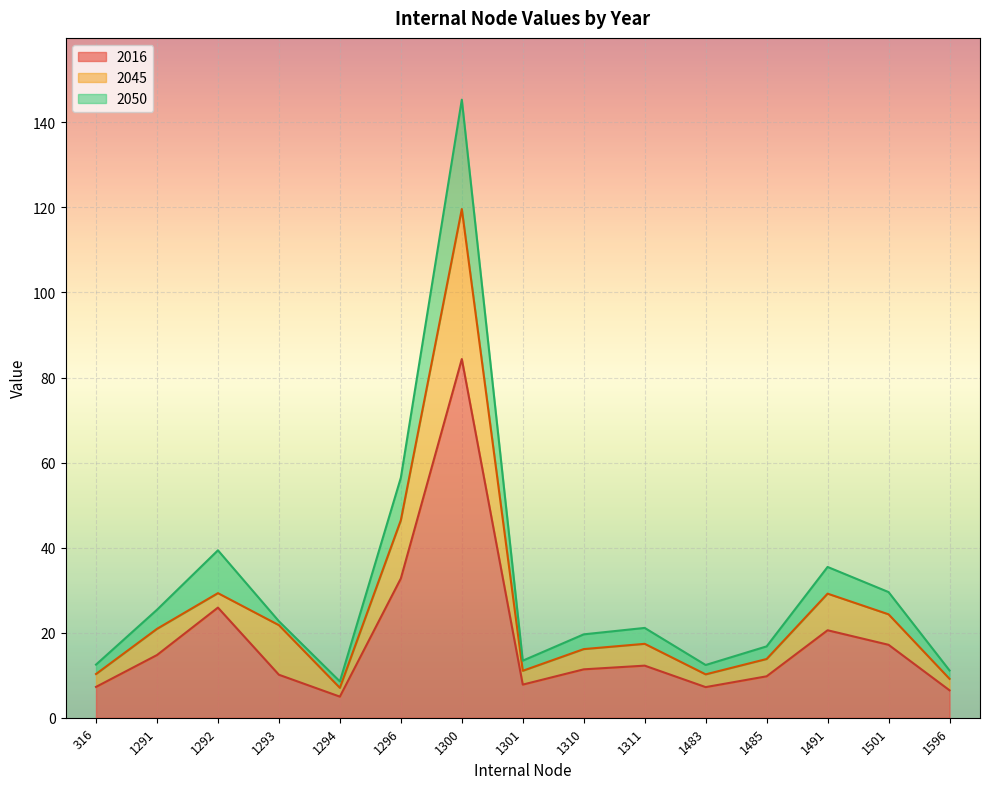

Which series has the largest total across all categories?

2050